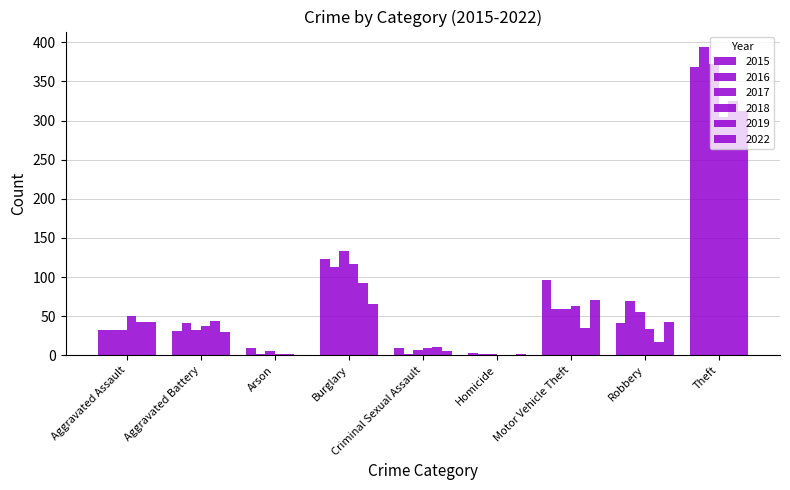

What is the sum of all 2018 values?

616